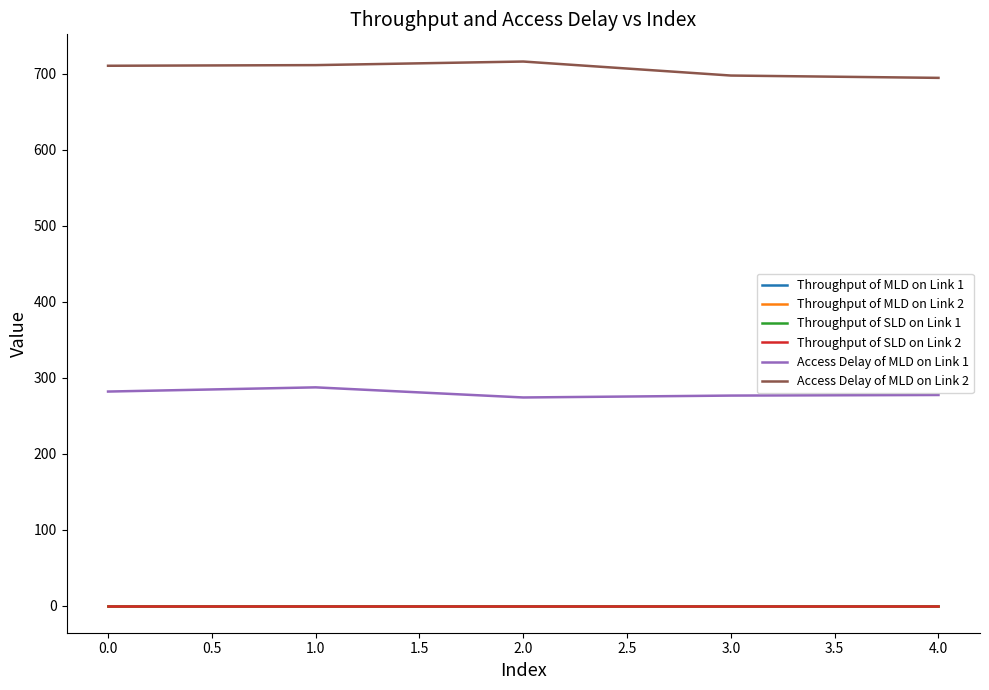

The Throughput of SLD on Link 2 series shows 0.0 at 1.0. True or false?

True